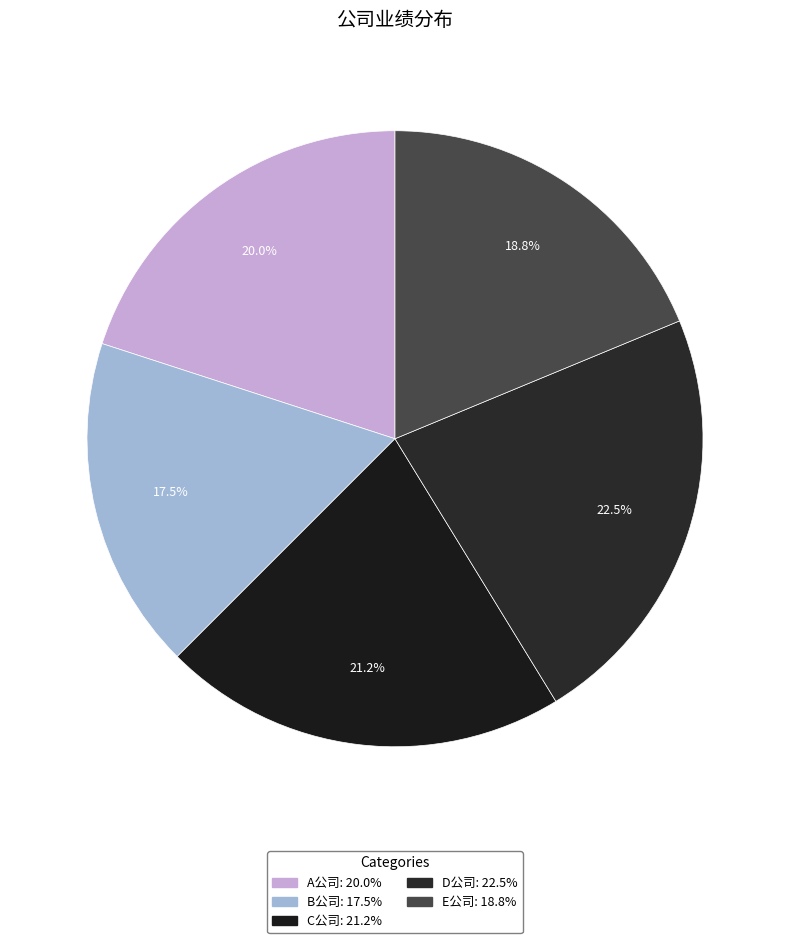

Combined, do B公司 and E公司 account for over 50%?

No